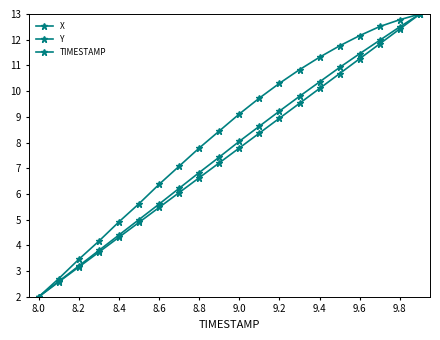

At how many categories does at least one series exceed 4?

17